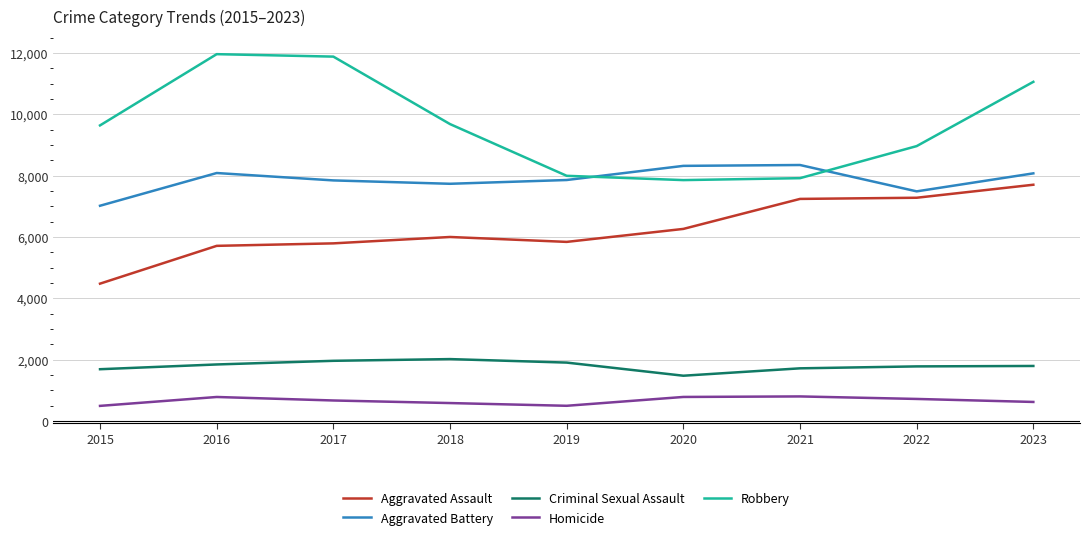

List the series in order of their peak value, lowest first.

Homicide, Criminal Sexual Assault, Aggravated Assault, Aggravated Battery, Robbery